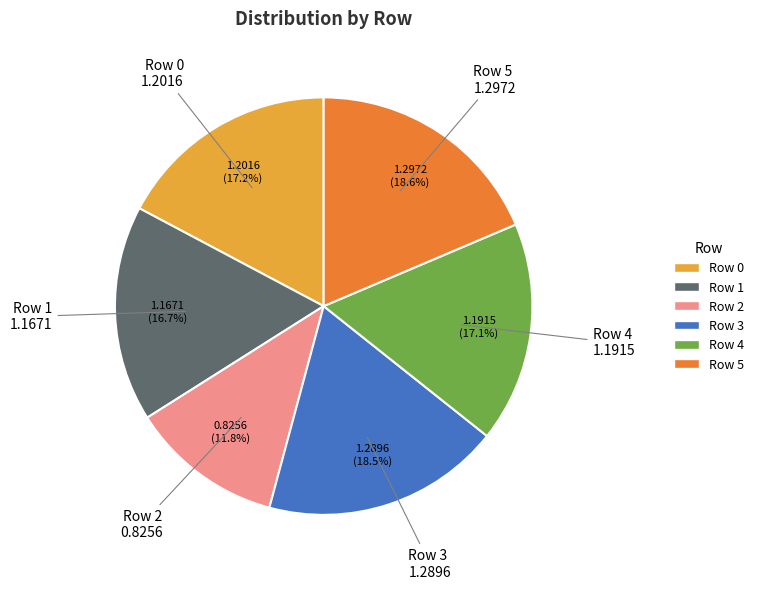

What portion of the pie excludes Row 5?

81.4%